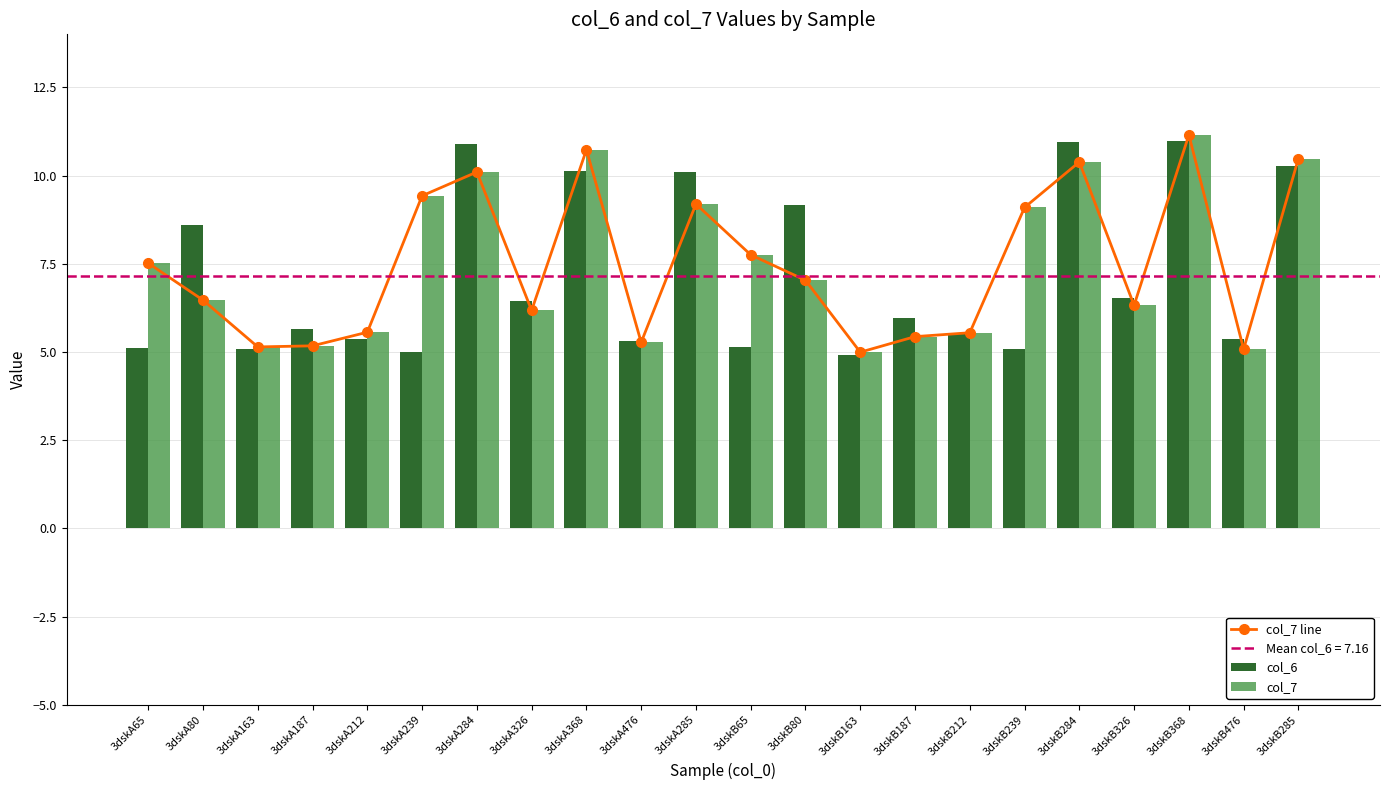

What are all the series names shown in the legend?

col_7 line, col_6, col_7